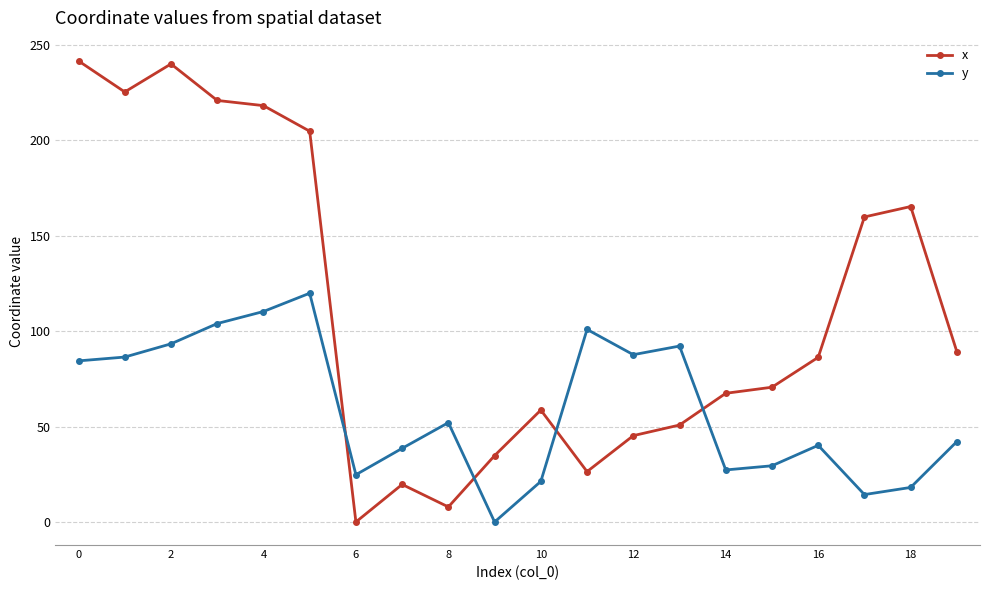

What is the maximum value shown in the chart?

241.6